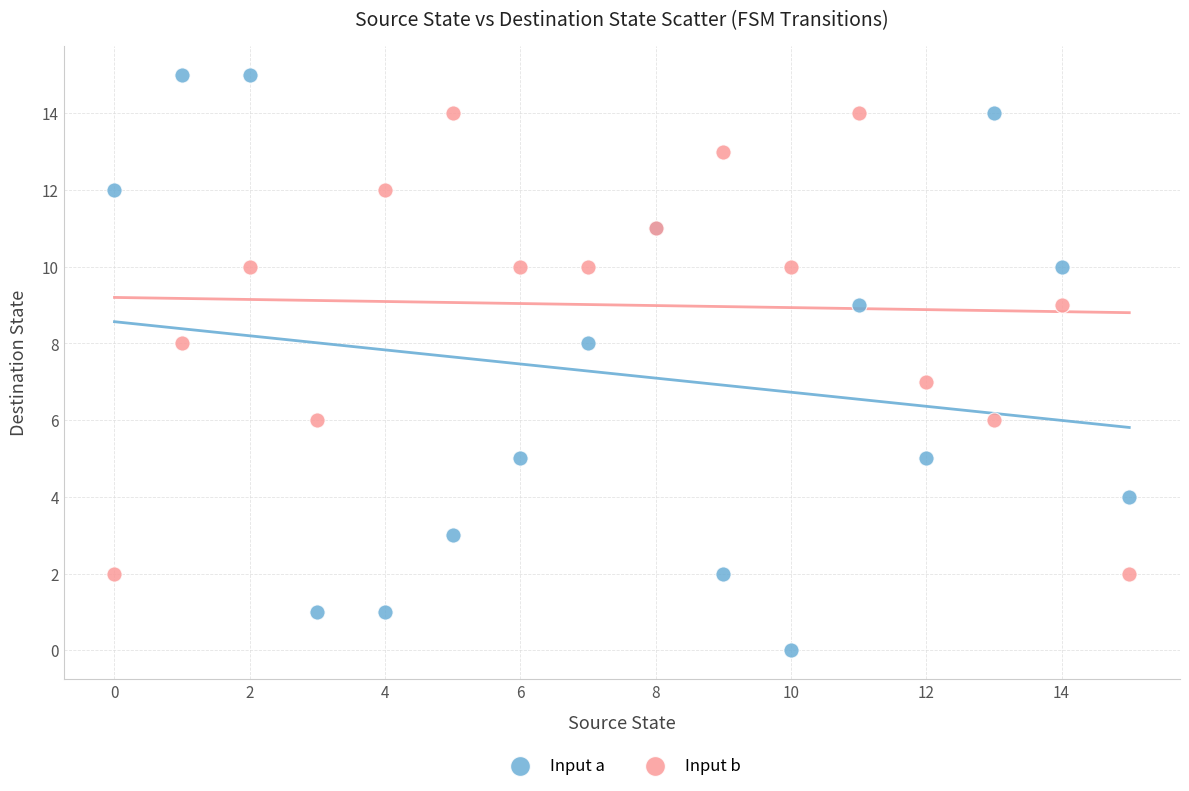

What are all the series names shown in the legend?

Input a, Input b